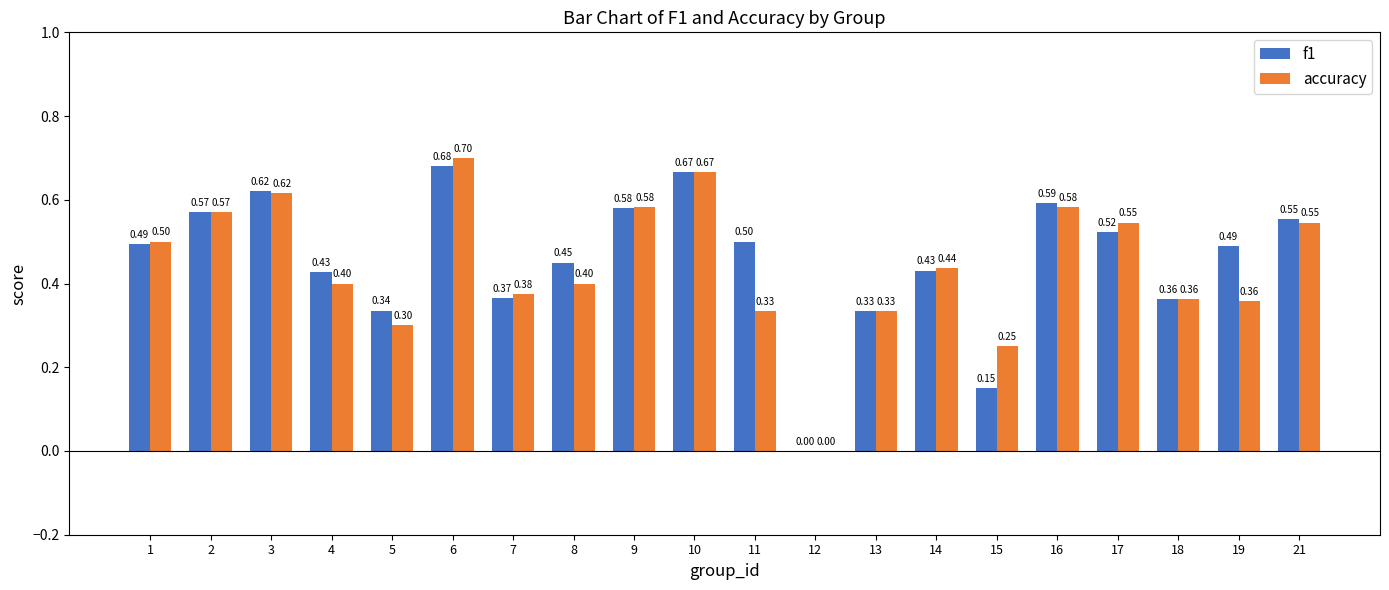

The accuracy series shows 0.1 at 4. True or false?

False